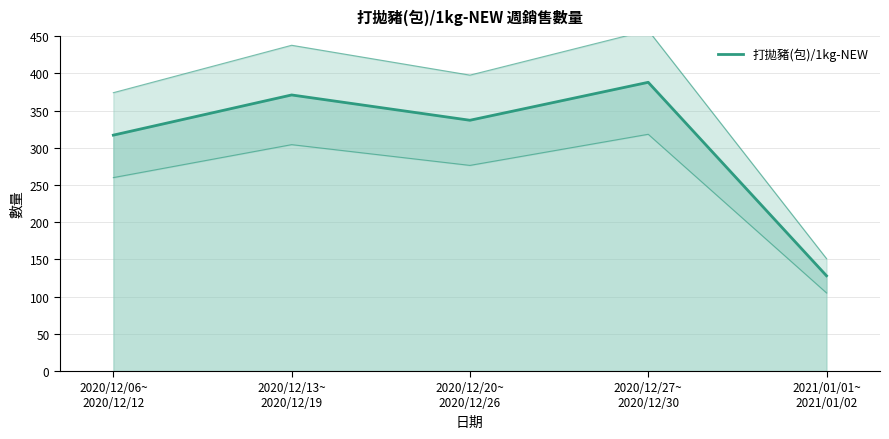

Rank the categories by value from lowest to highest.

2021/01/01~
2021/01/02, 2020/12/06~
2020/12/12, 2020/12/20~
2020/12/26, 2020/12/13~
2020/12/19, 2020/12/27~
2020/12/30